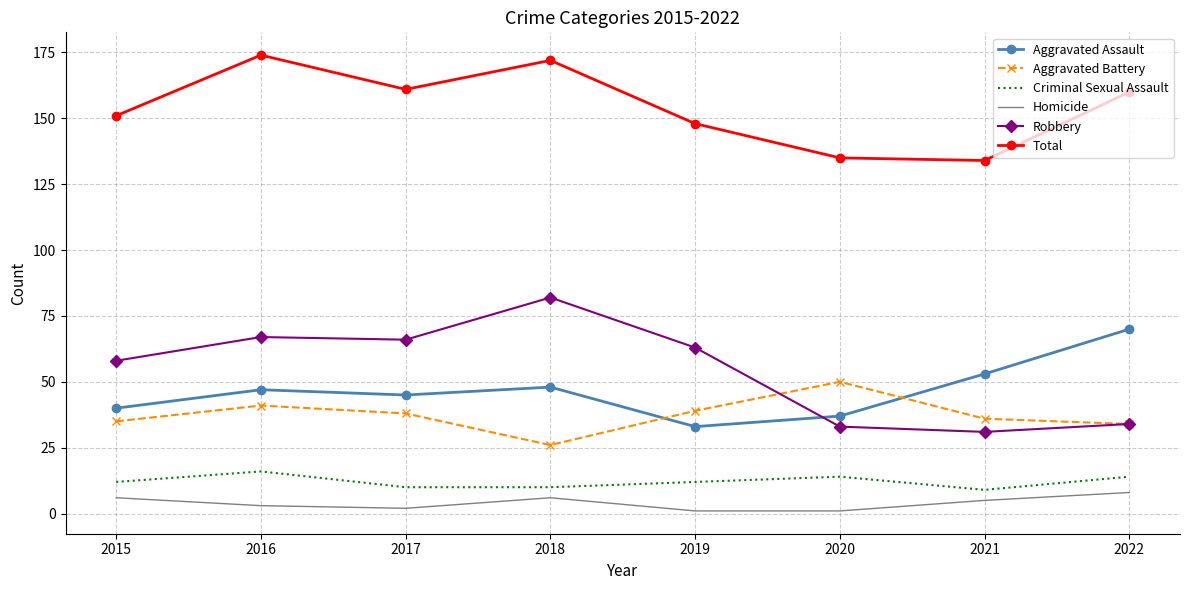

What are all the series names shown in the legend?

Aggravated Assault, Aggravated Battery, Criminal Sexual Assault, Homicide, Robbery, Total